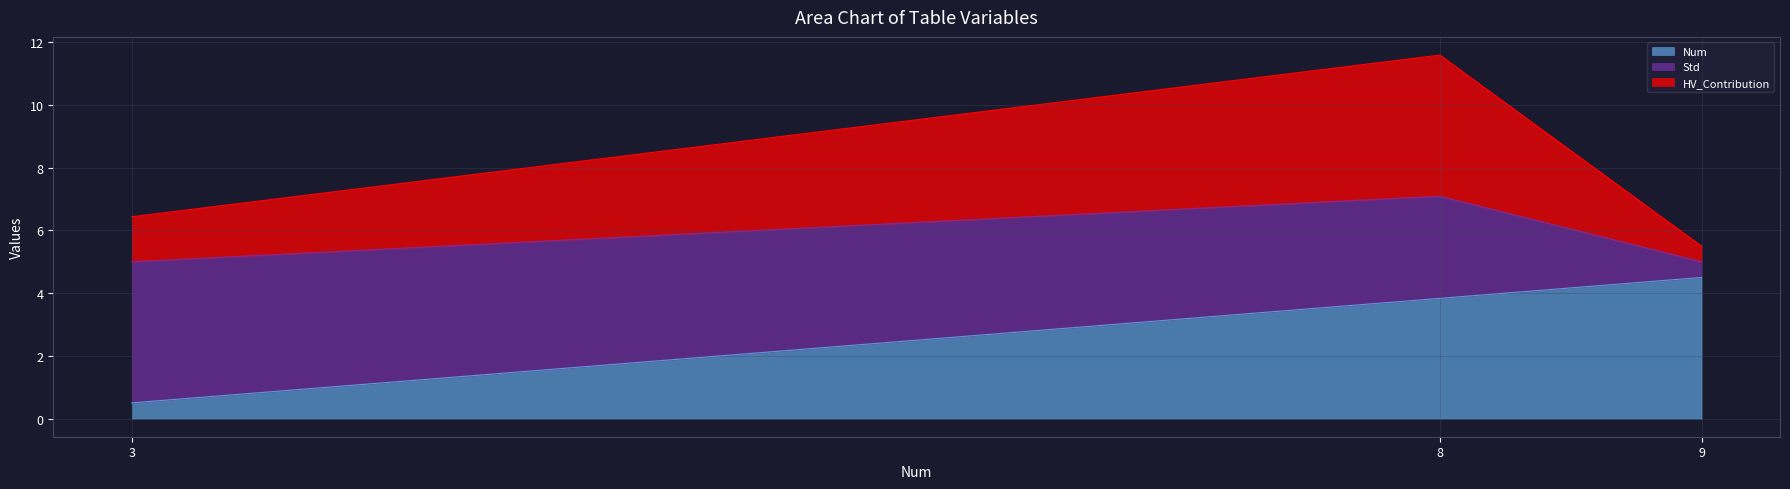

What is the difference between the HV_Contribution values at 3 and 9?

0.9